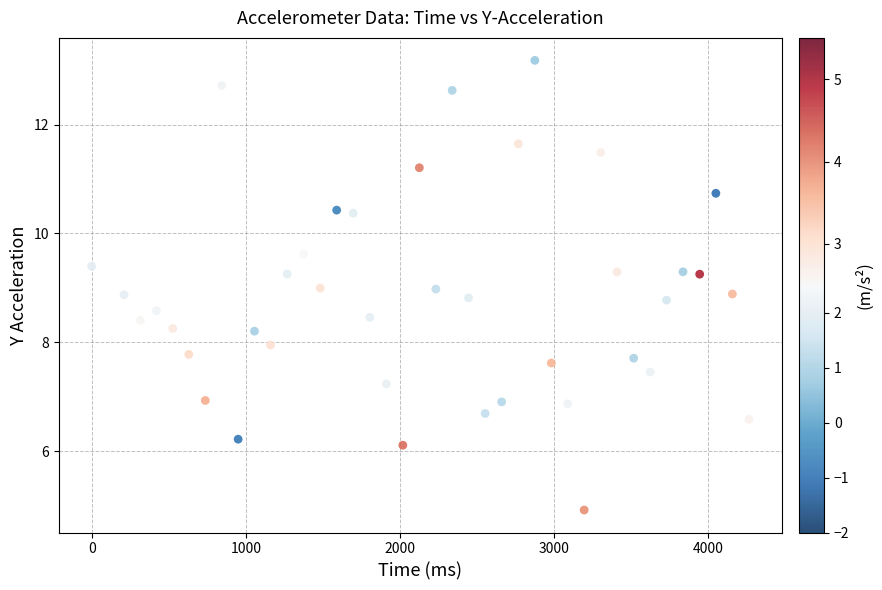

What is the range of Y values (max minus min)?

8.3